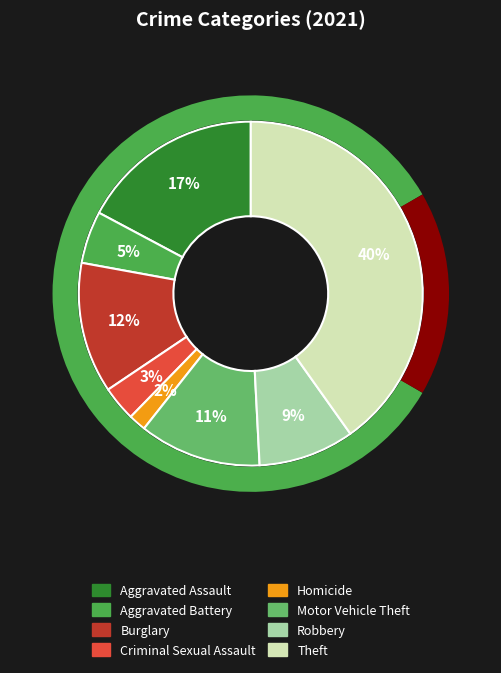

Does any single category account for the majority?

No